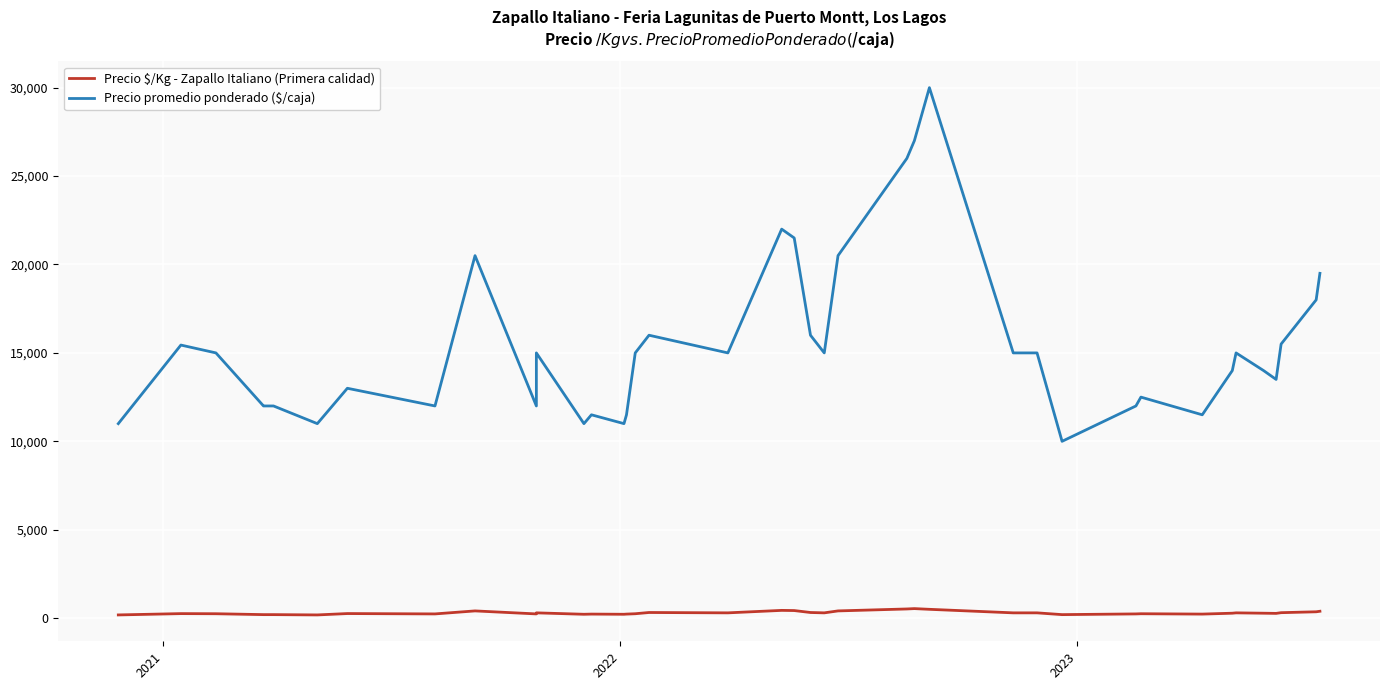

True or false: Precio $/Kg - Zapallo Italiano (Primera calidad) has more than 0 points higher than both neighbors.

True